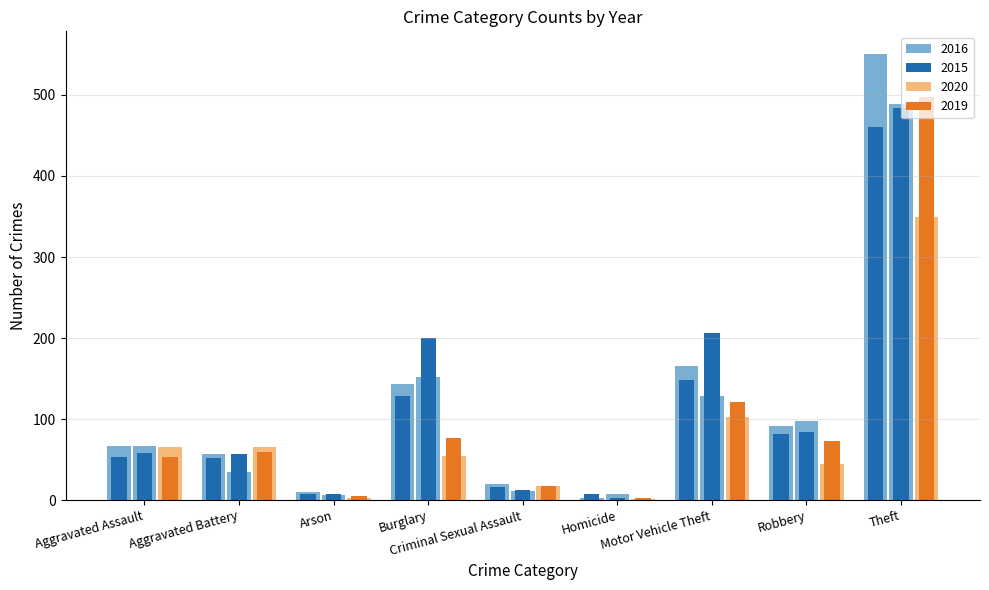

What is the difference between the second highest and second lowest values in the 2015 series?

140